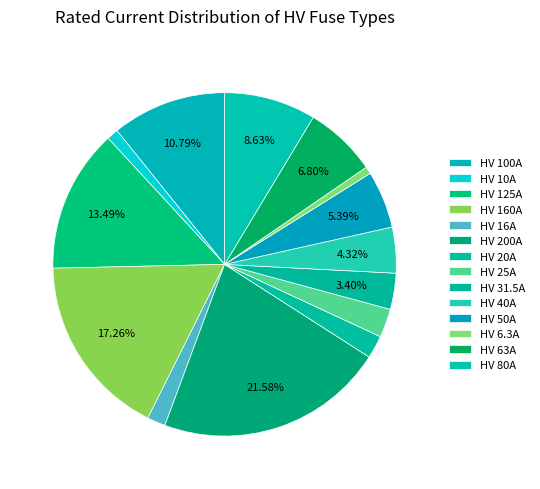

Count the number of slices in the pie.

14